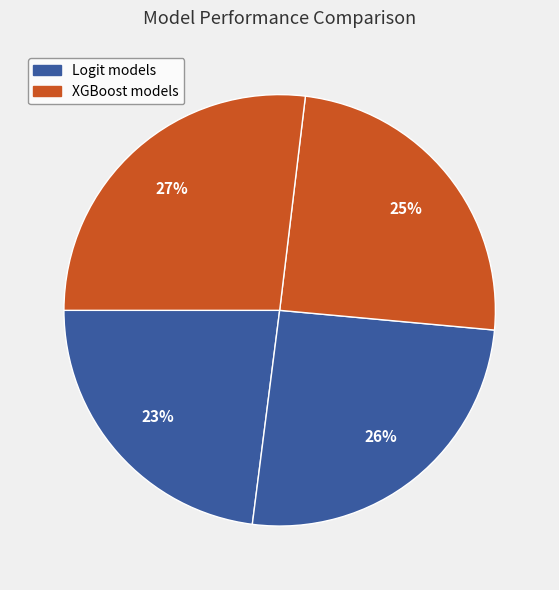

What is the largest slice in the pie chart?

XGBoost(1, 1, 1, 1)